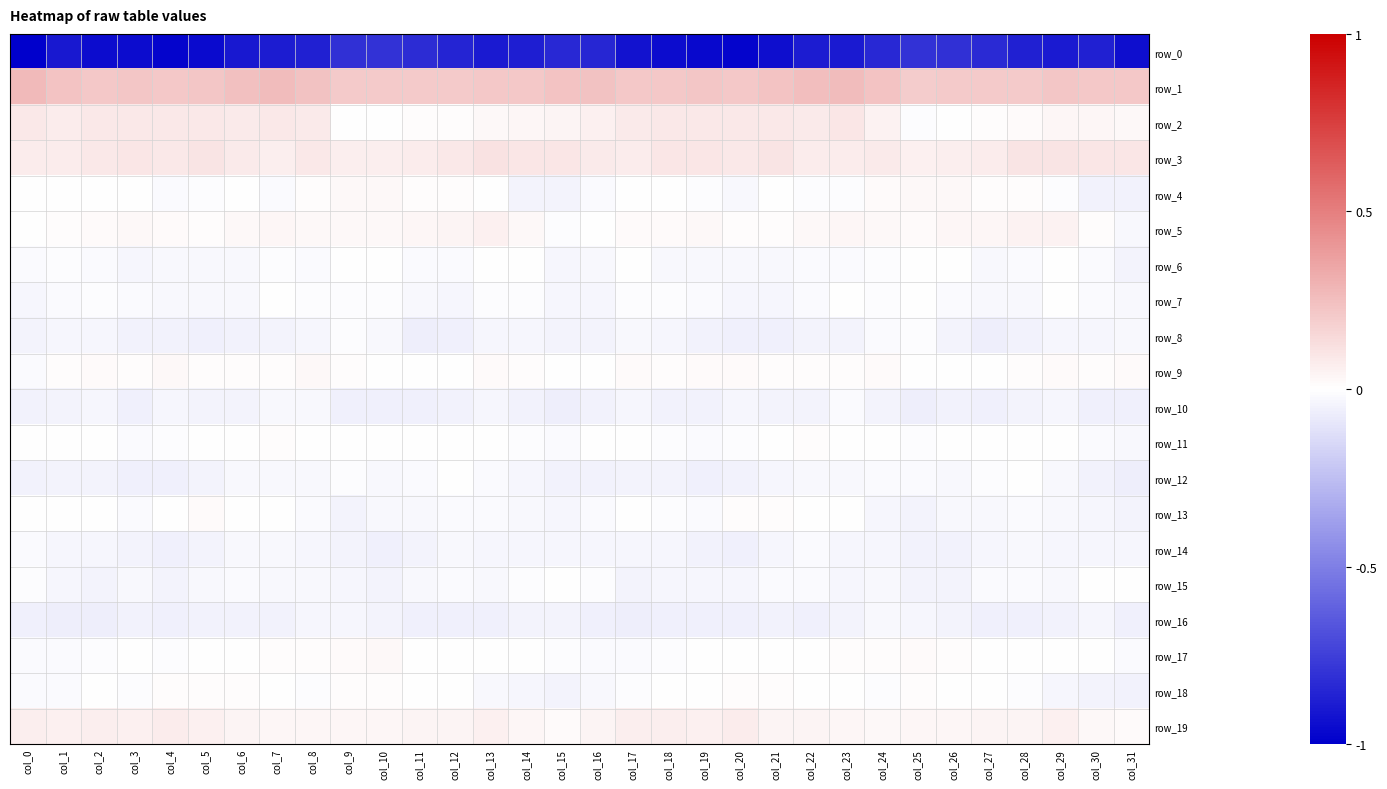

Where does the row_15 series first go above 0?

col_15